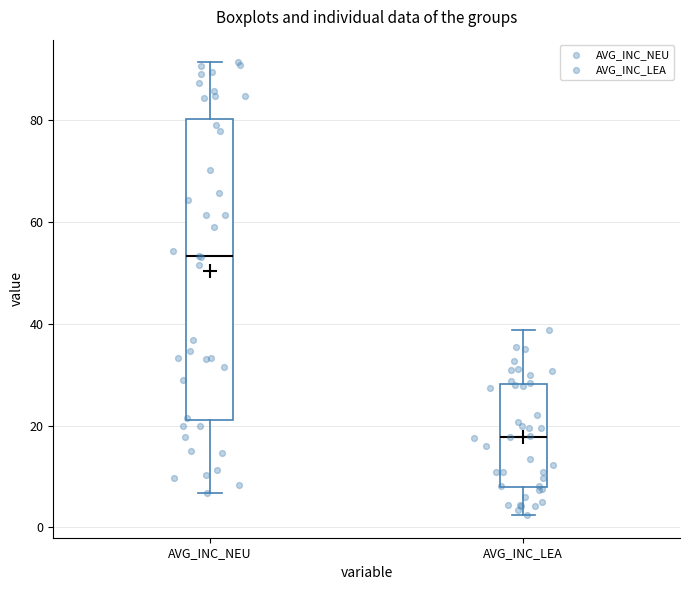

Which box is the tallest, from its lower edge to its upper edge?

AVG_INC_NEU